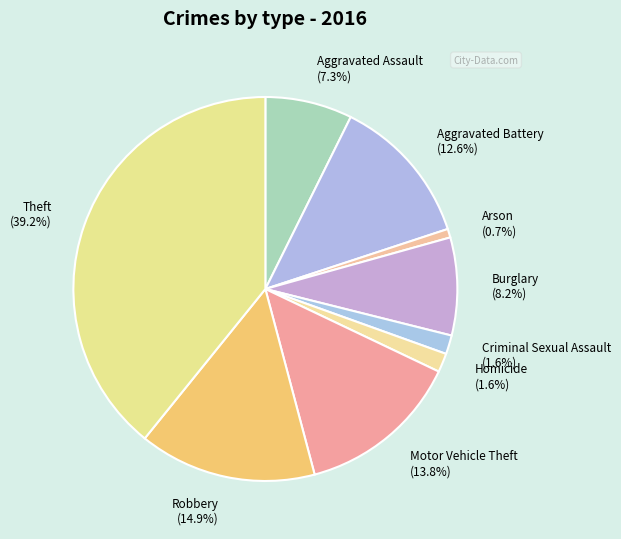

Count the number of slices in the pie.

9